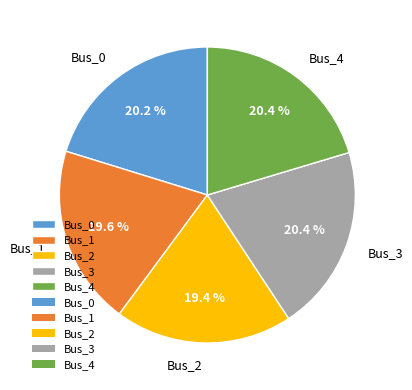

Is the sum of Bus_2 and Bus_4 greater than half?

No